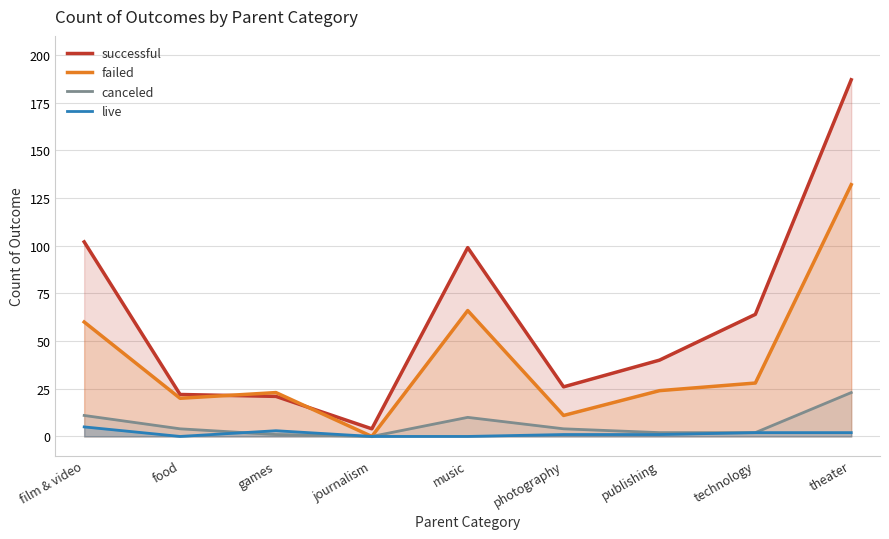

Rank the series by their maximum value, from highest to lowest.

successful, failed, canceled, live